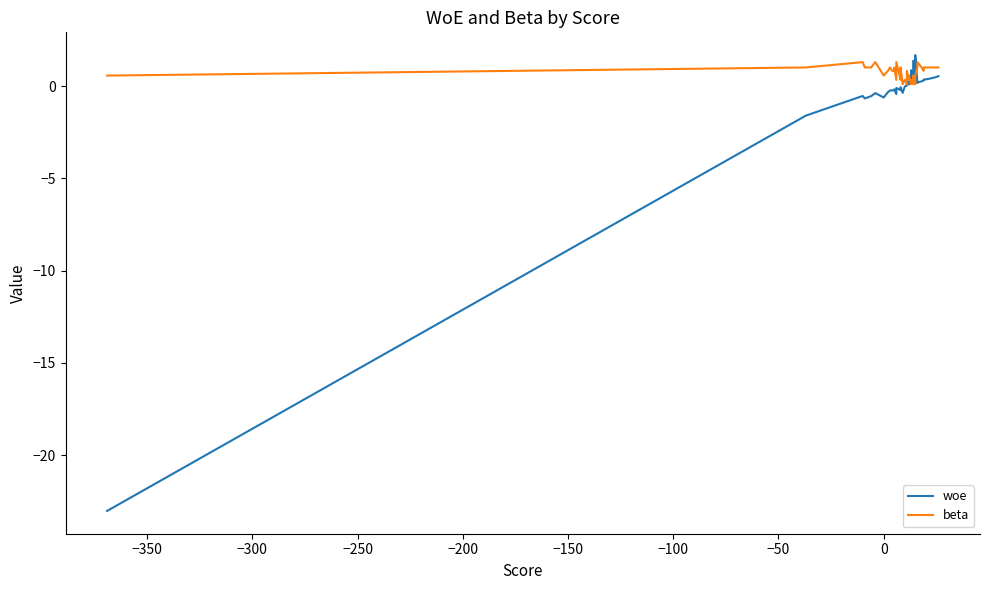

How many interior local peaks does the woe series have?

9